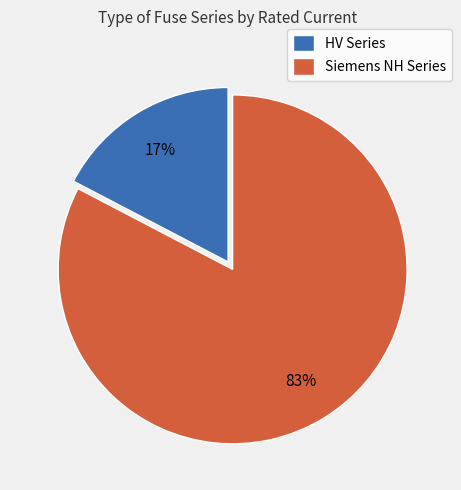

Which has a higher value, HV Series or Siemens NH Series?

Siemens NH Series